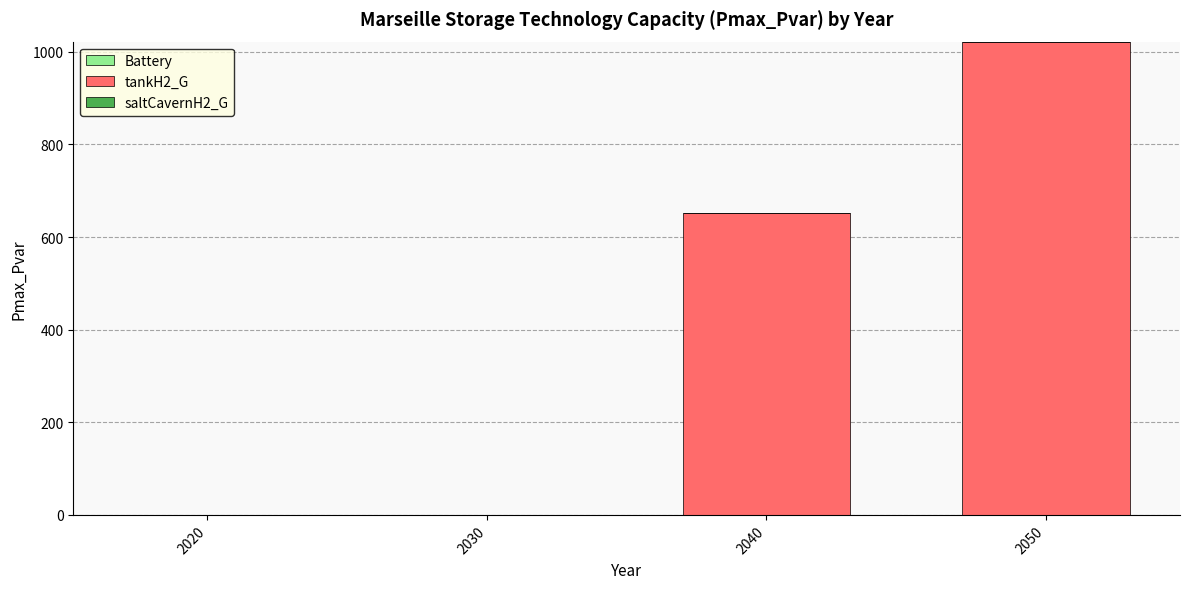

True or false: the data shows 595.5 at 2030.

False